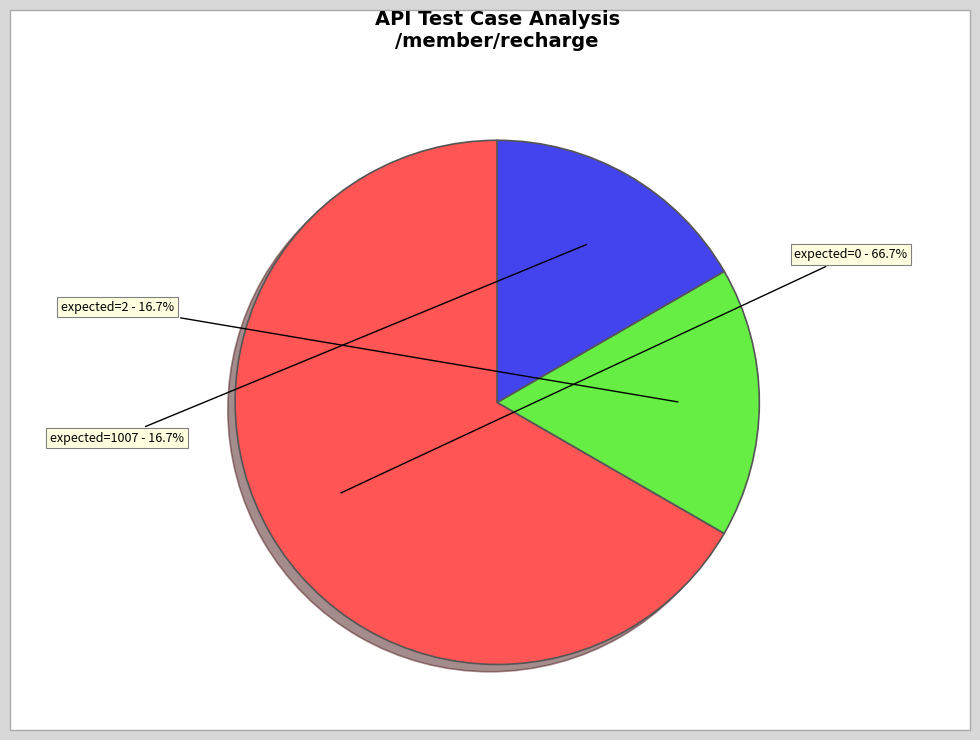

Is there a majority slice in this chart?

Yes